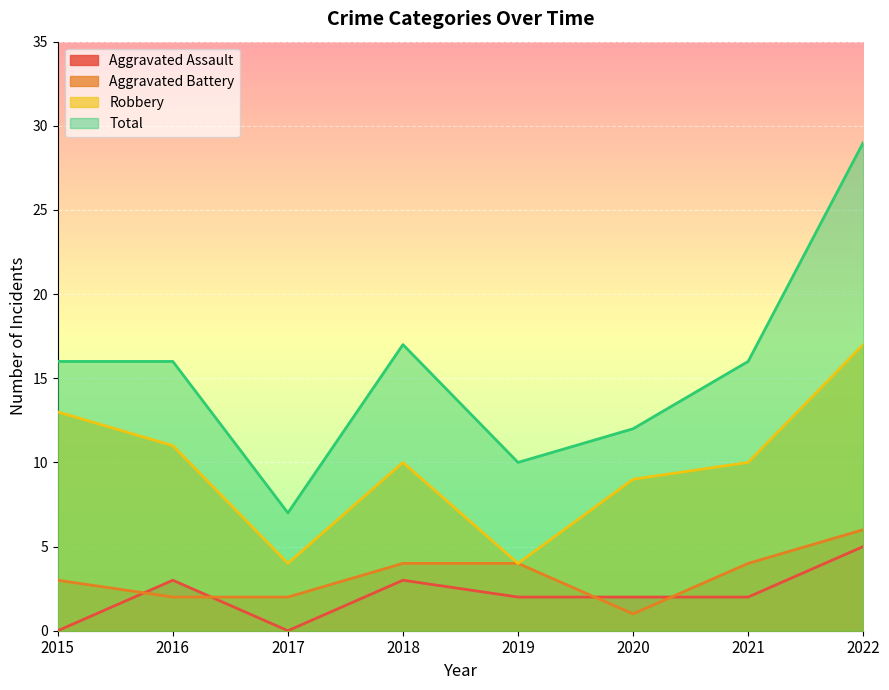

Reading left to right, what are all the values shown in this chart?

Aggravated Assault: 0	3	0	3	2	2	2	5
Aggravated Battery: 3	2	2	4	4	1	4	6
Robbery: 13	11	4	10	4	9	10	17
Total: 16	16	7	17	10	12	16	29